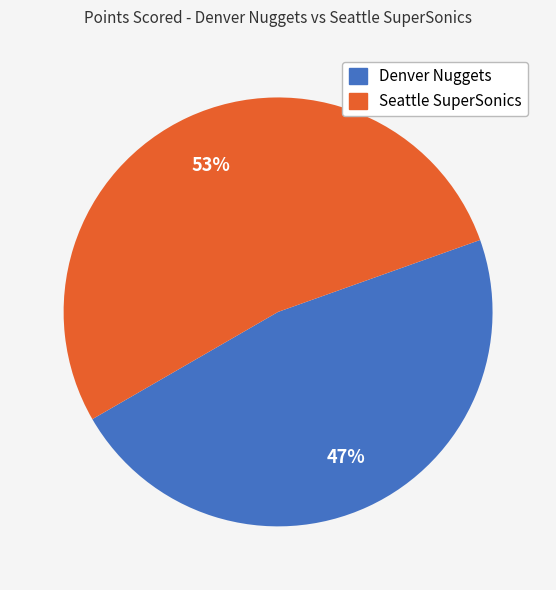

Combined, do Seattle SuperSonics and Denver Nuggets account for over 50%?

Yes